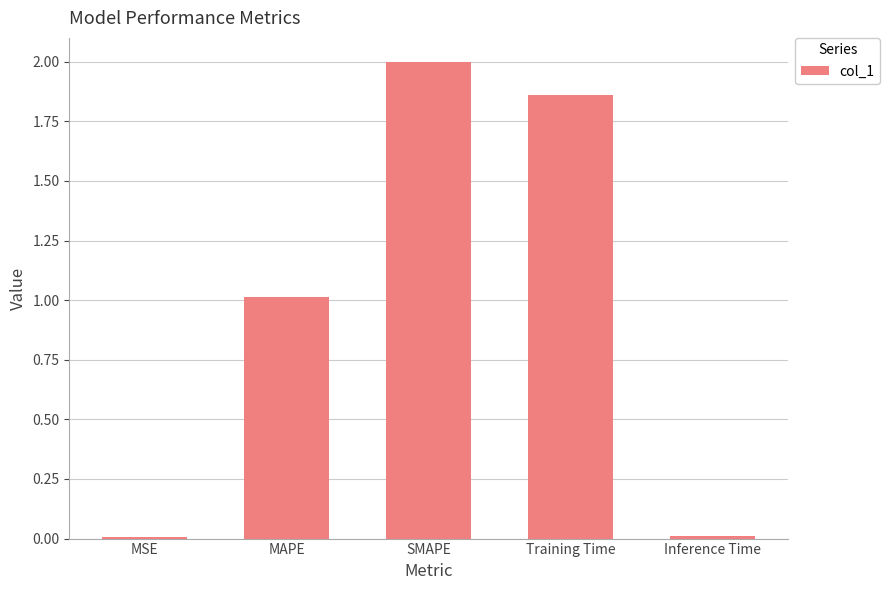

Read the value at MAPE.

1.0